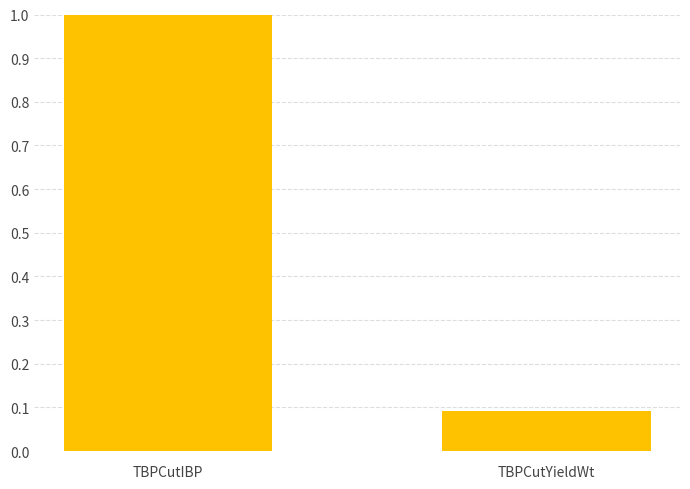

List the labels in order of value, smallest first.

TBPCutYieldWt, TBPCutIBP